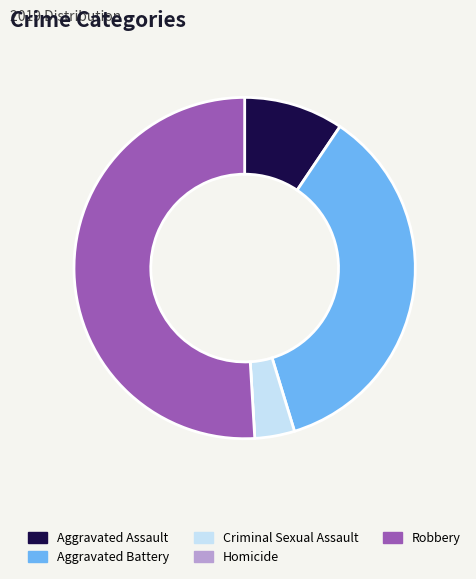

What is the ratio of the value at Criminal Sexual Assault to the value at Aggravated Assault?

0.4